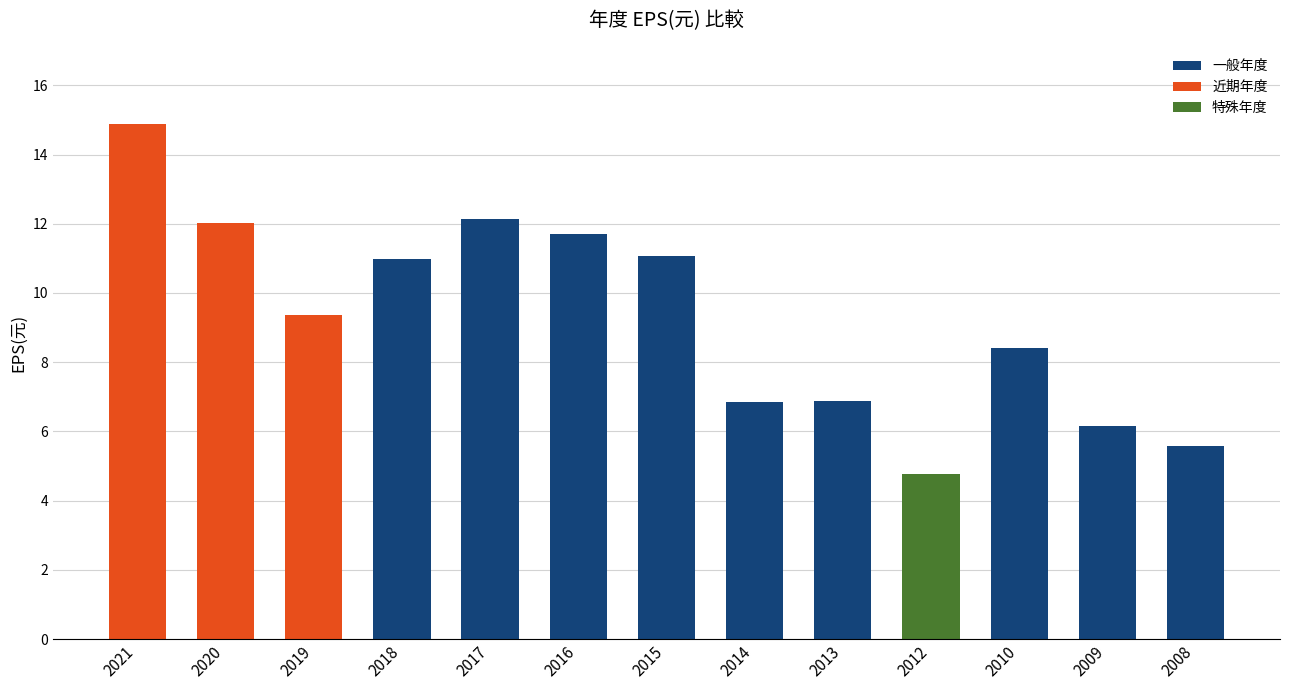

What is the approximate value at 2019?

9.4